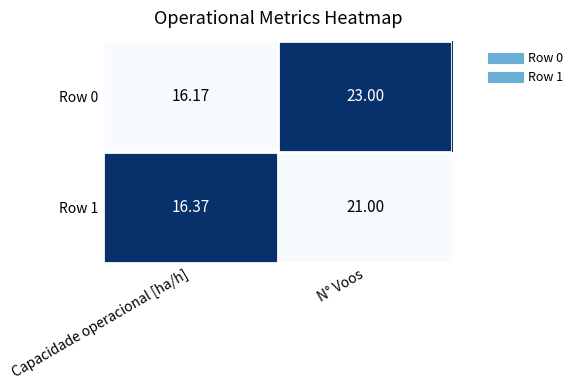

At which category is the sum across all series the highest?

N° Voos